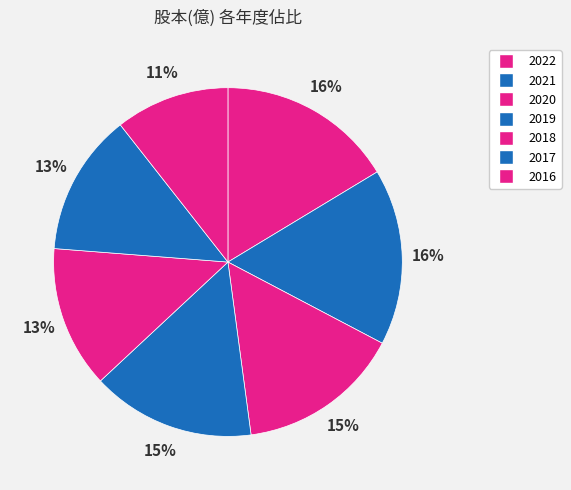

What is the total percentage of 2016 and 2019?

25.8%